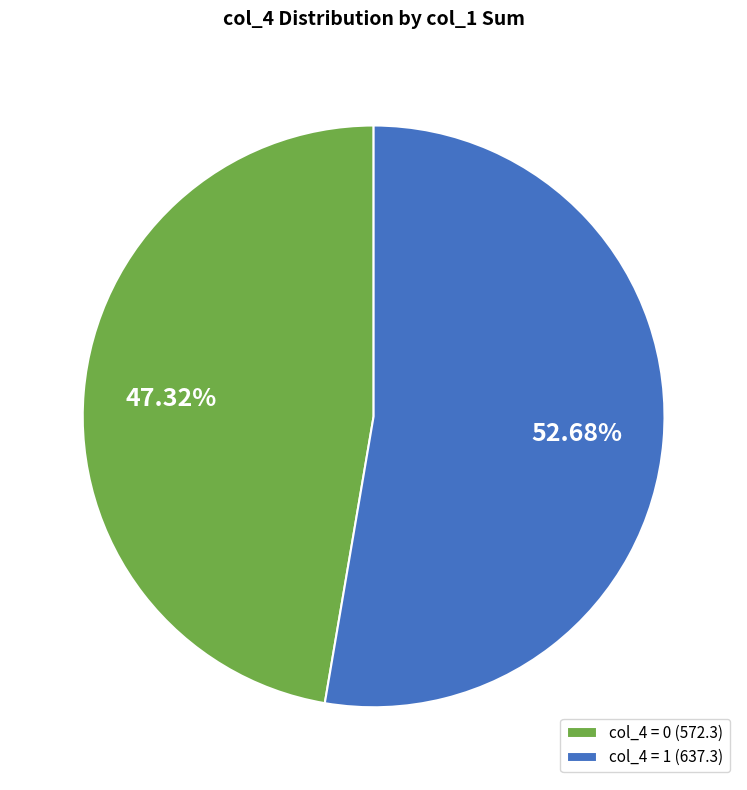

How many segments does this pie chart have?

2